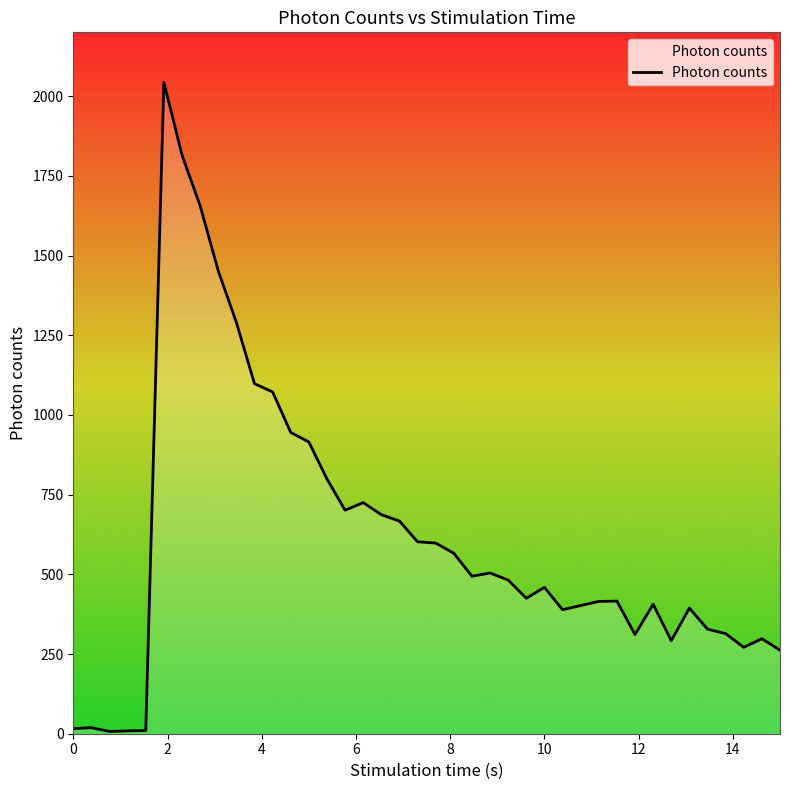

What is the greatest value displayed?

2043